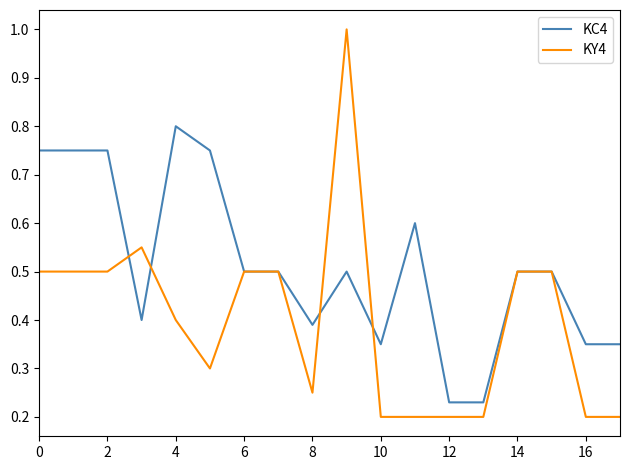

What is the maximum value shown in the chart?

1.0